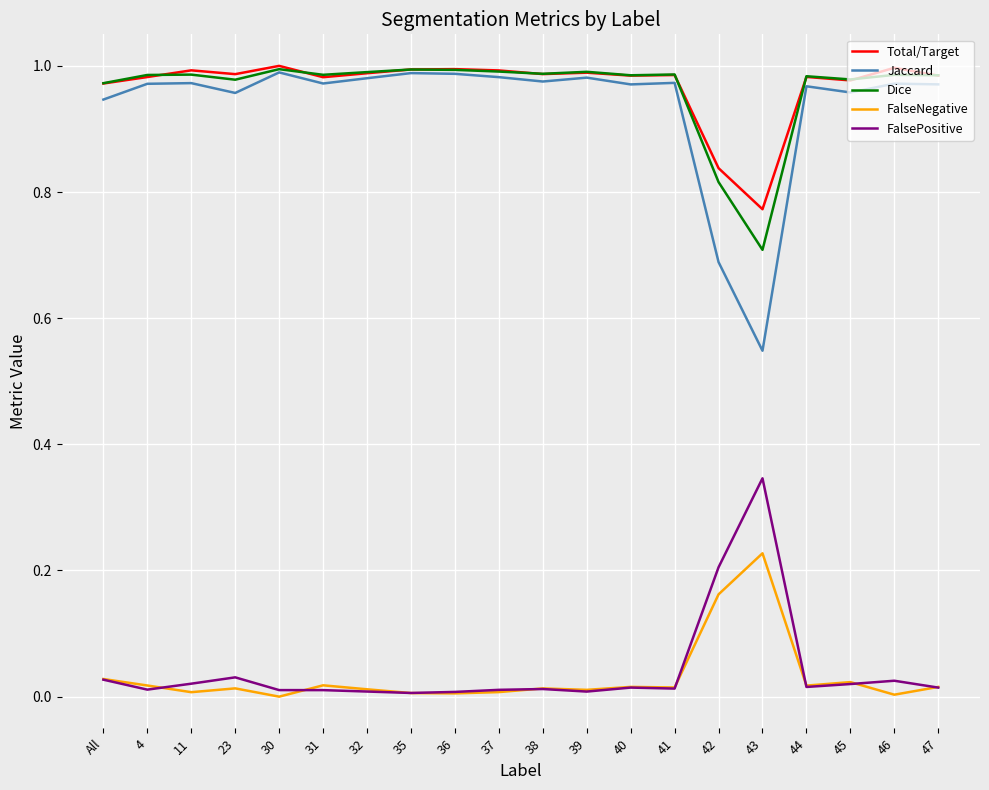

The value of FalseNegative at All is 0.0. True or false?

True